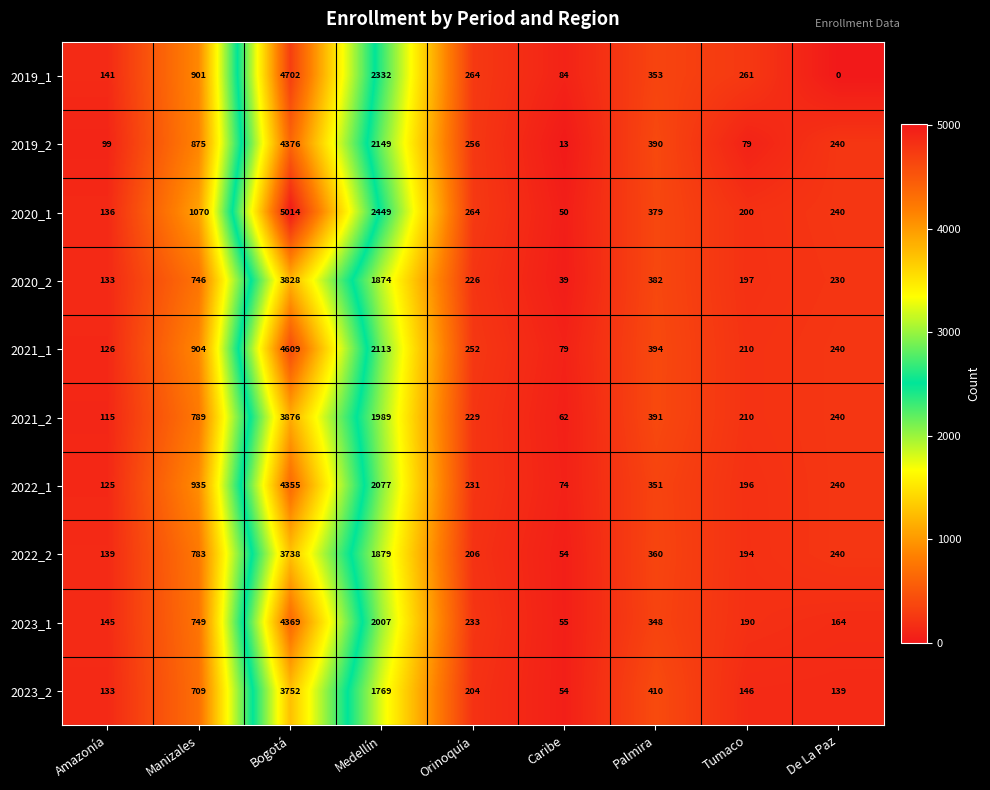

Where is 2023_1 nearest to the value 2212?

Medellín